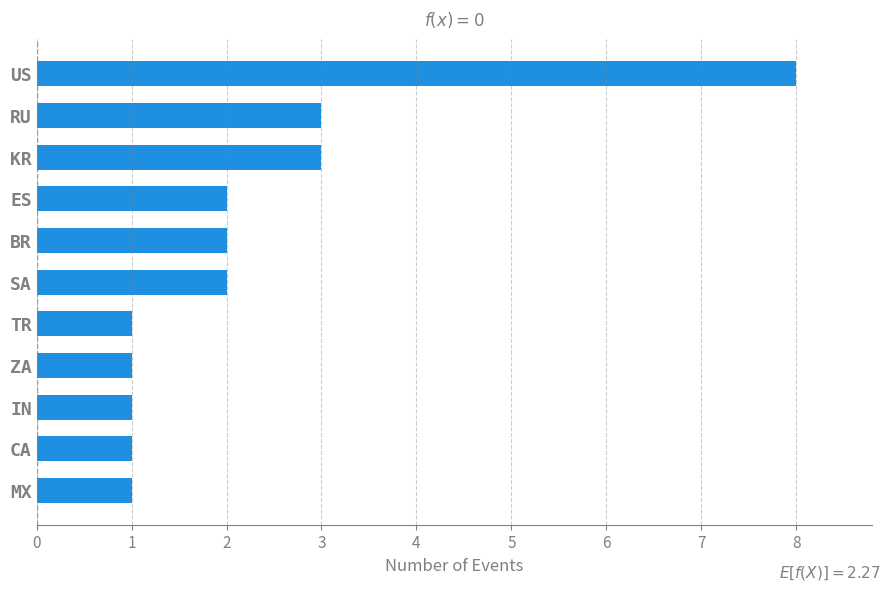

What is the value of the 9th bar from the top?

1